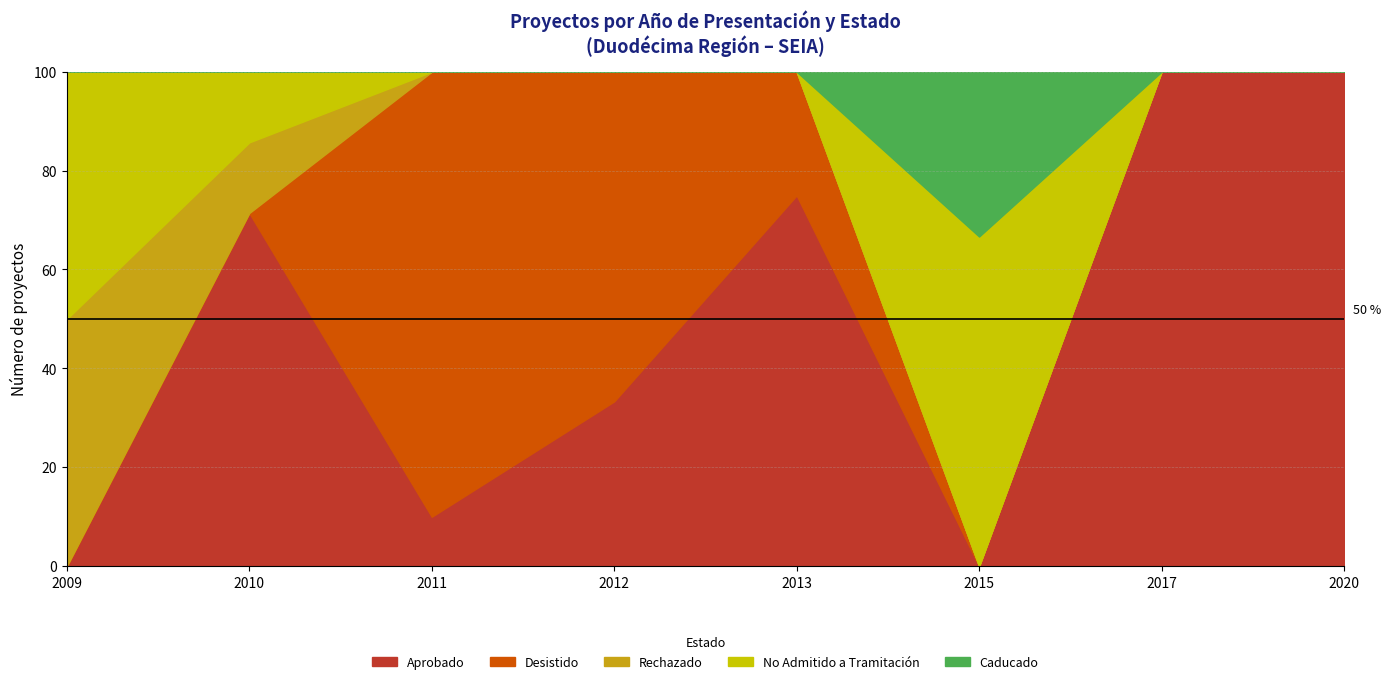

Is it true that Rechazado equals 1 at 2010?

True